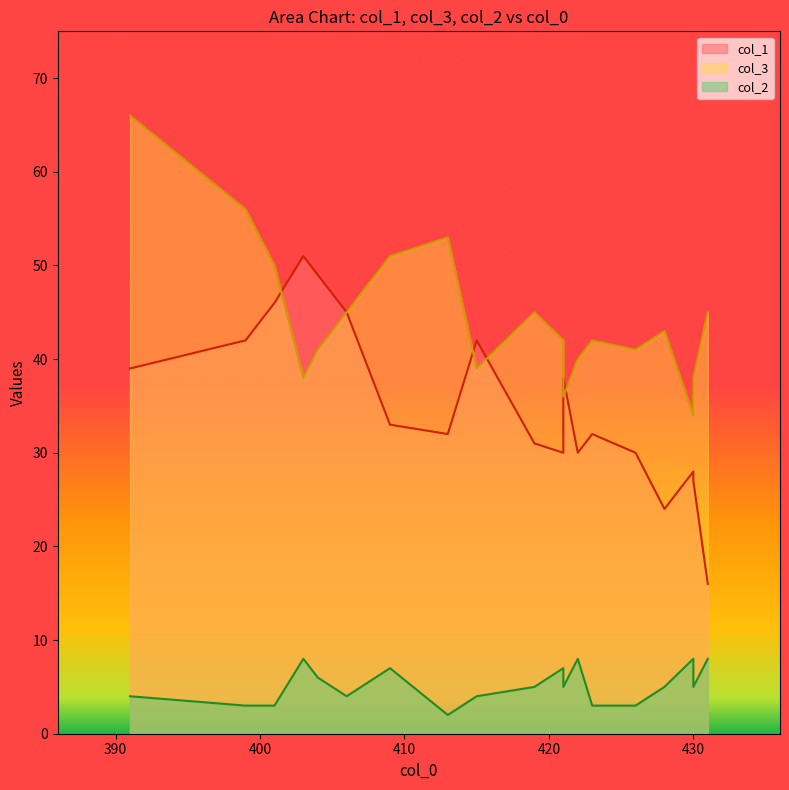

True or false: col_2 and col_1 cross at least once.

False